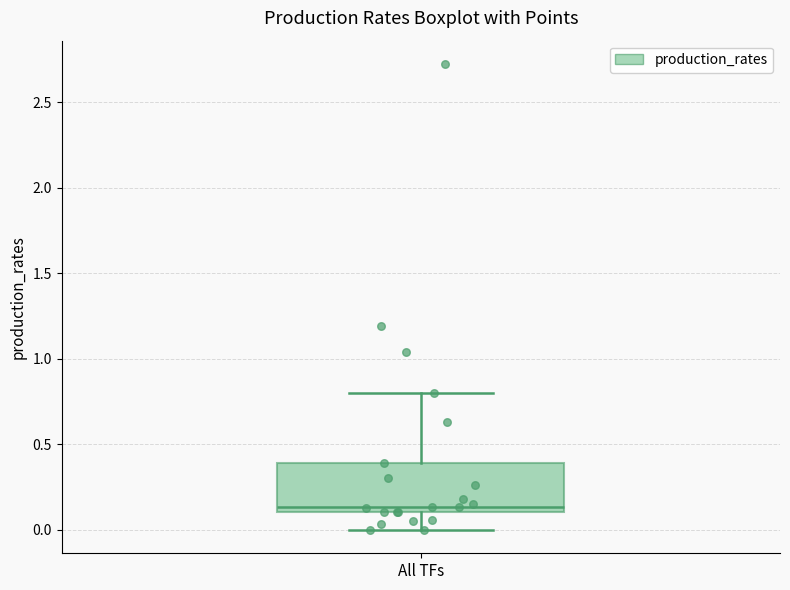

Transcribe this box plot: give where the median line is, the range the box spans, and where the two whiskers end, as read against the y-axis. The values are not printed on the chart, so give them approximately, as read against the axis.

median 0.15, box 0.10 to 0.40, whiskers 0.00 to 0.80